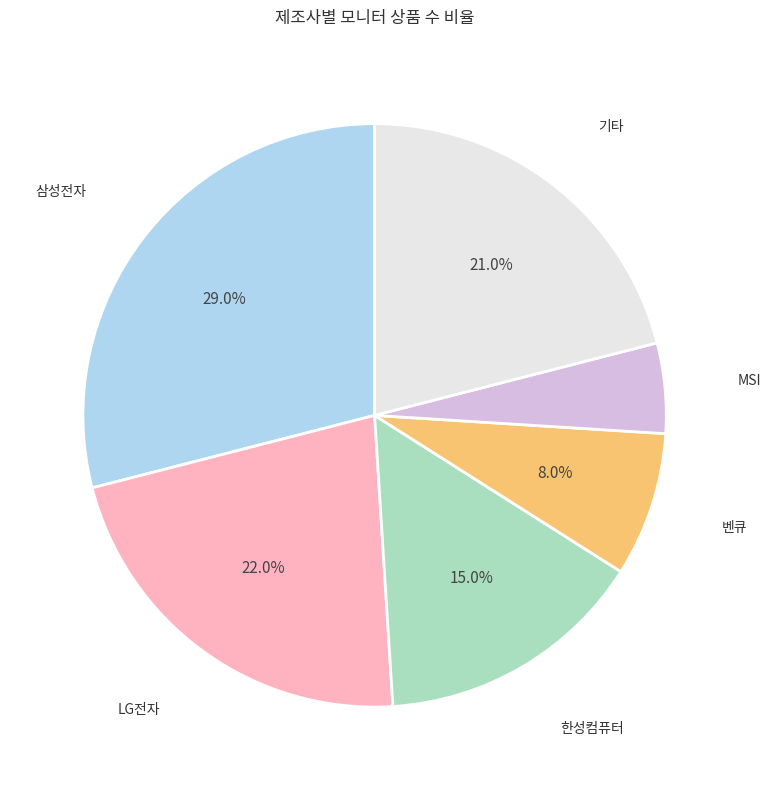

To the nearest percent, what is the average slice percentage?

17%